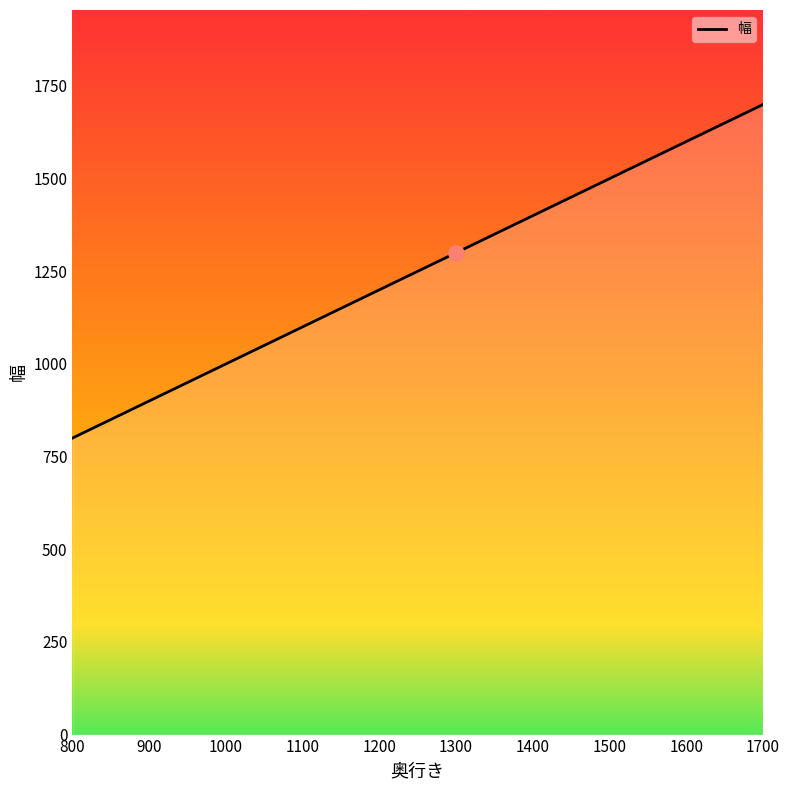

What is the ratio of the value at 1600 to the value at 1300?

1.2